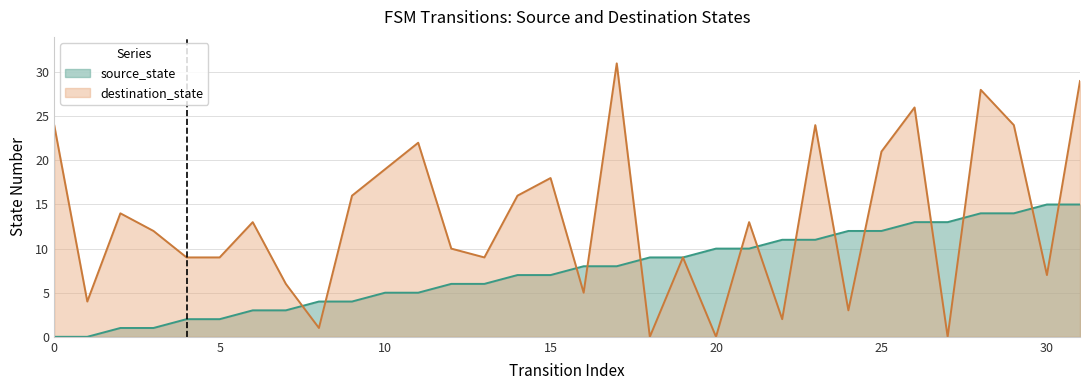

Rank the series at 7 from lowest to highest value.

source_state, destination_state